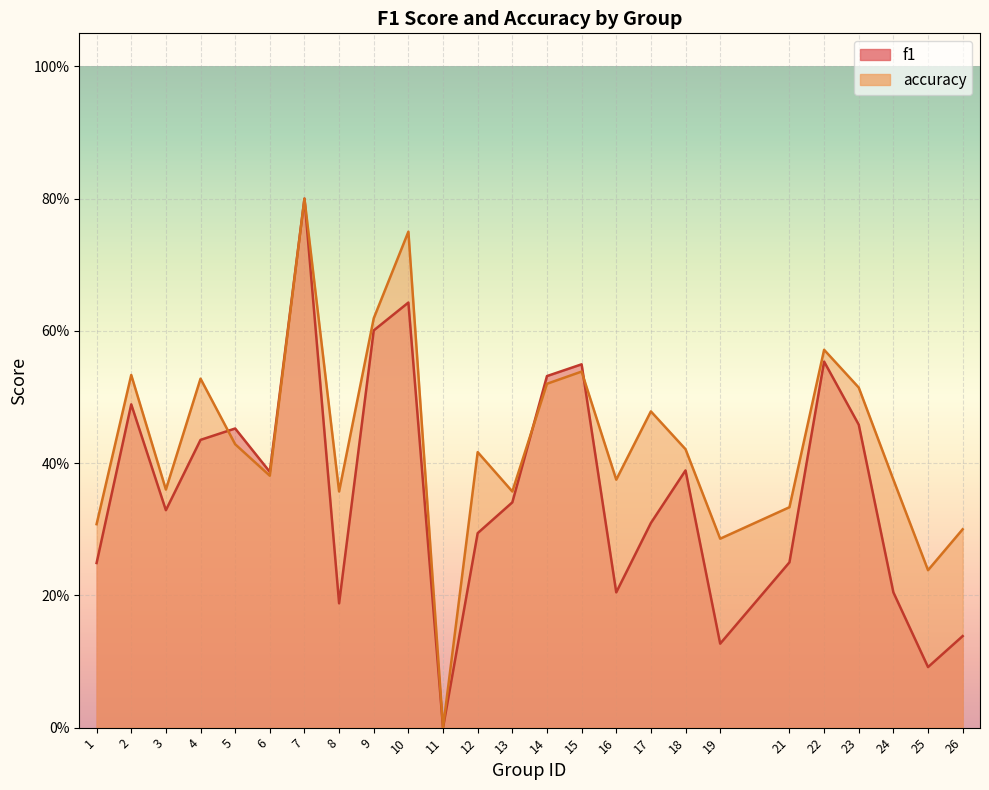

Which series has the largest range (max minus min)?

f1